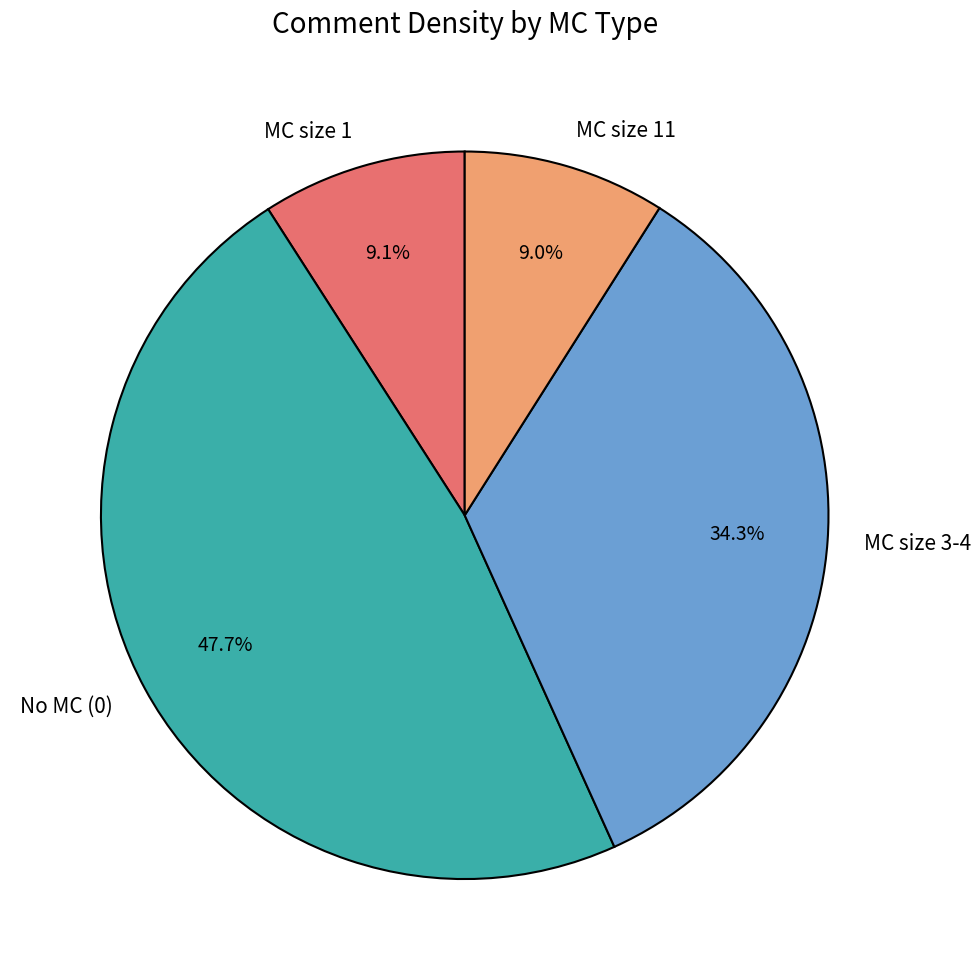

What is the ratio of the value at No MC (0) to the value at MC size 3-4?

1.4